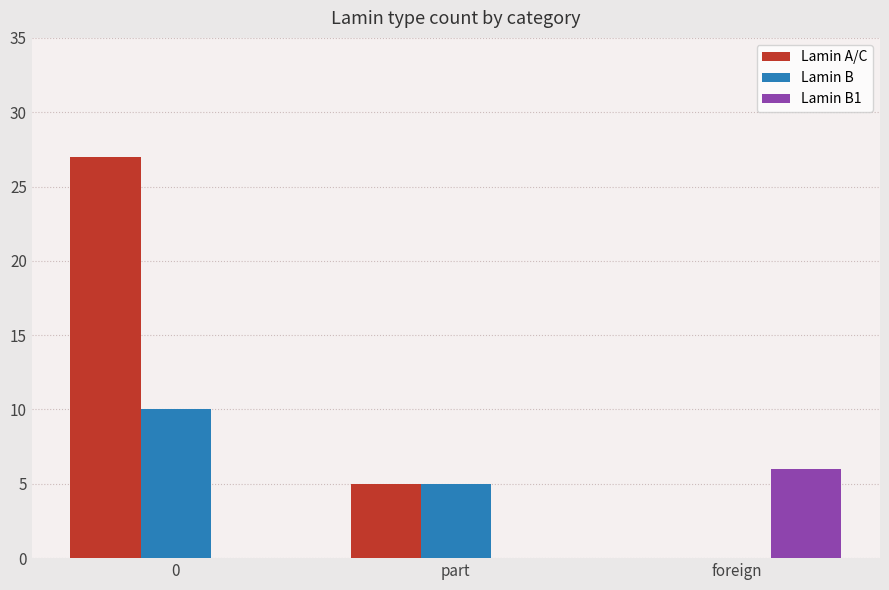

The value of Lamin A/C at foreign is 0. True or false?

True